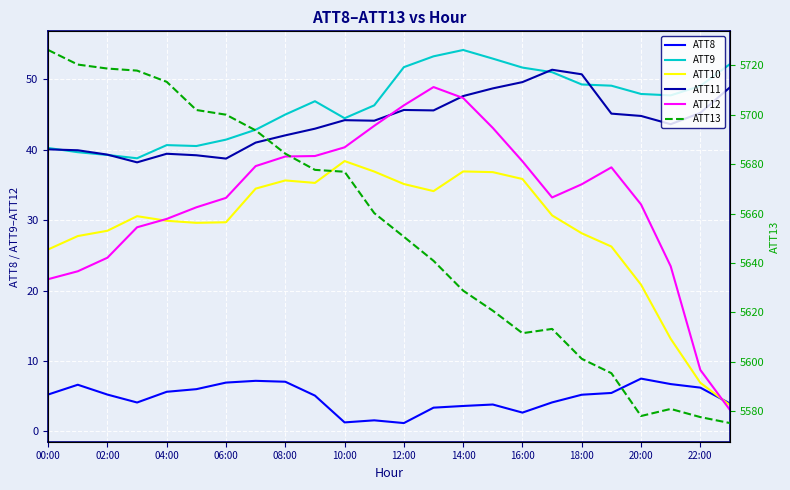

How many lines are shown in the chart?

6